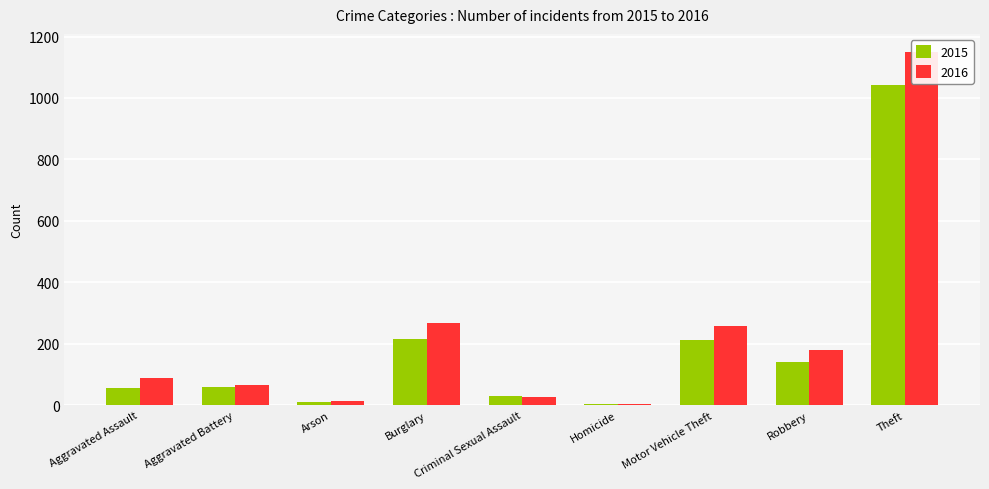

Where is 2015 nearest to the value 523?

Burglary